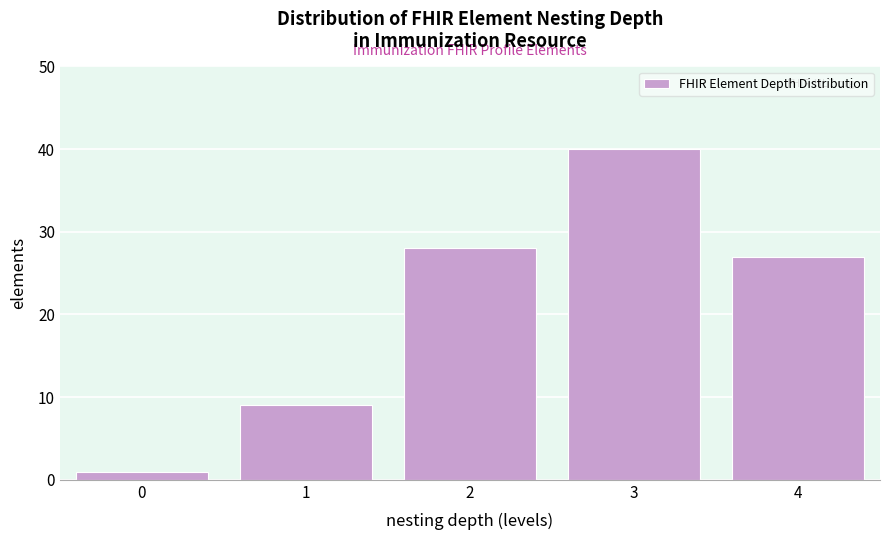

Reading right to left, transcribe all the data shown in this chart.

4=27	3=40	2=28	1=9	0=1